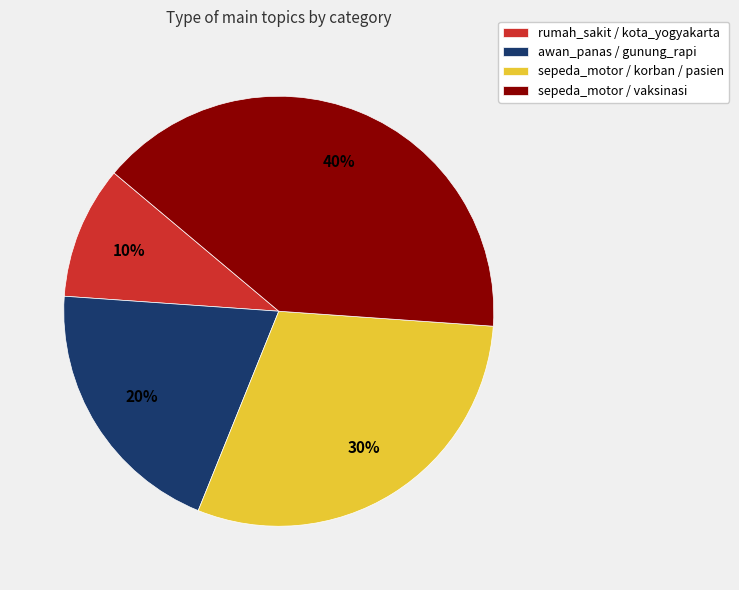

How many segments does this pie chart have?

4